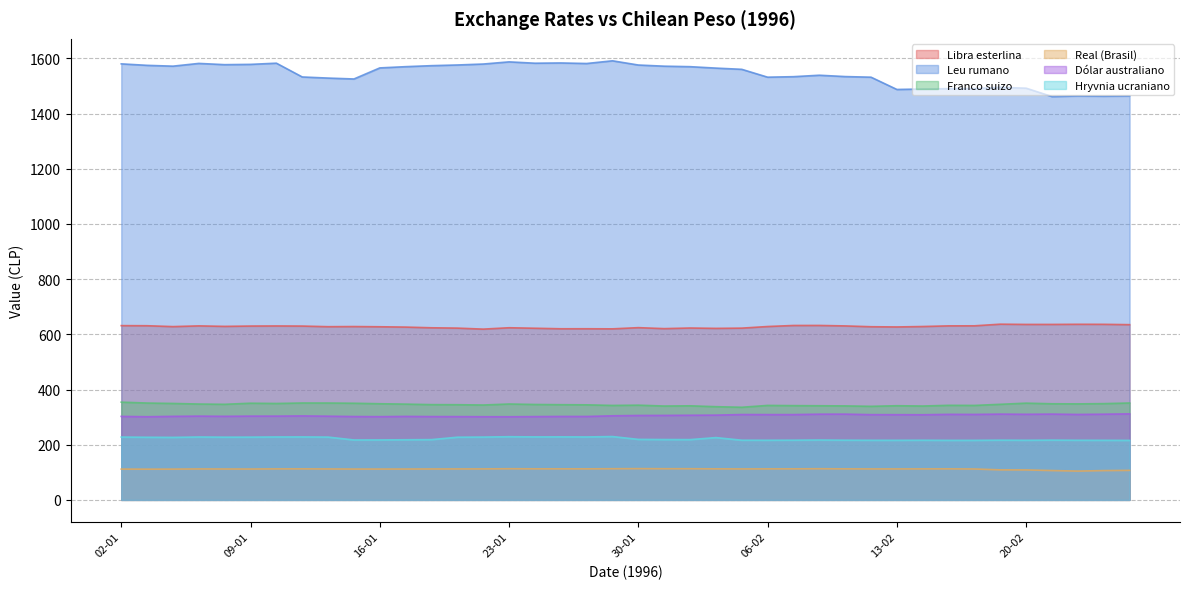

Count the number of categories in the chart.

40